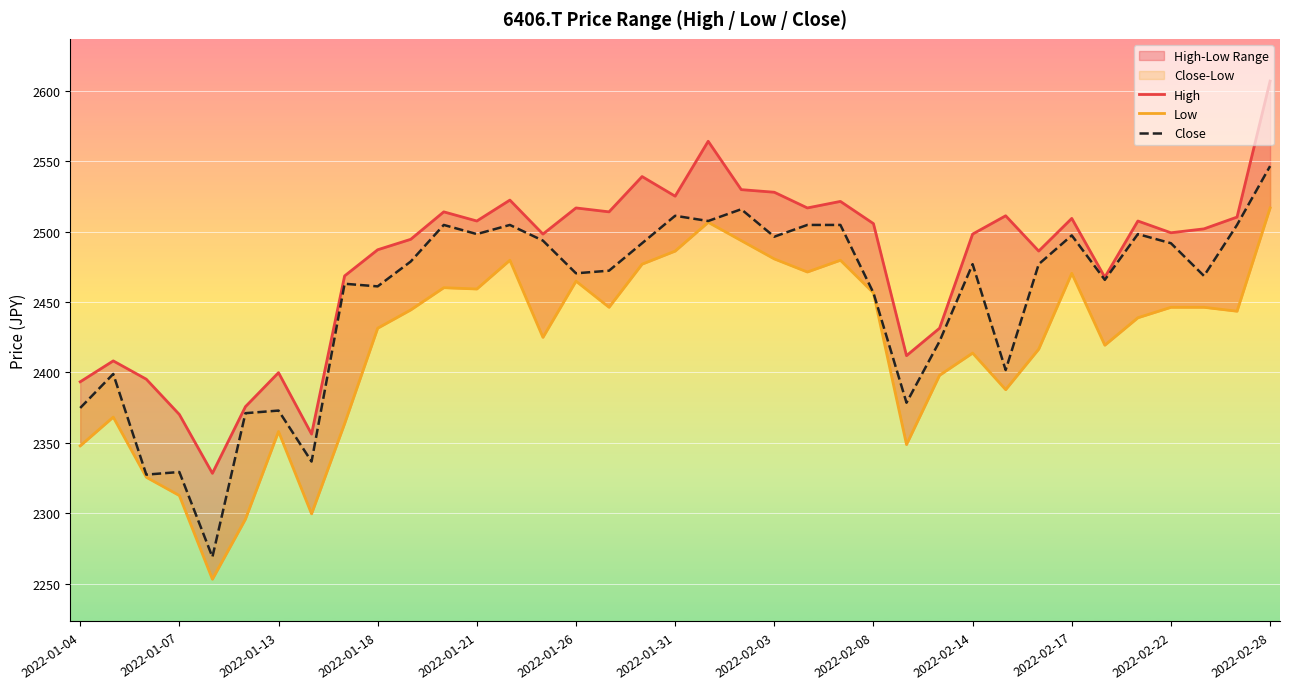

True or false: Close has a value of 2504.7 at 35.

True